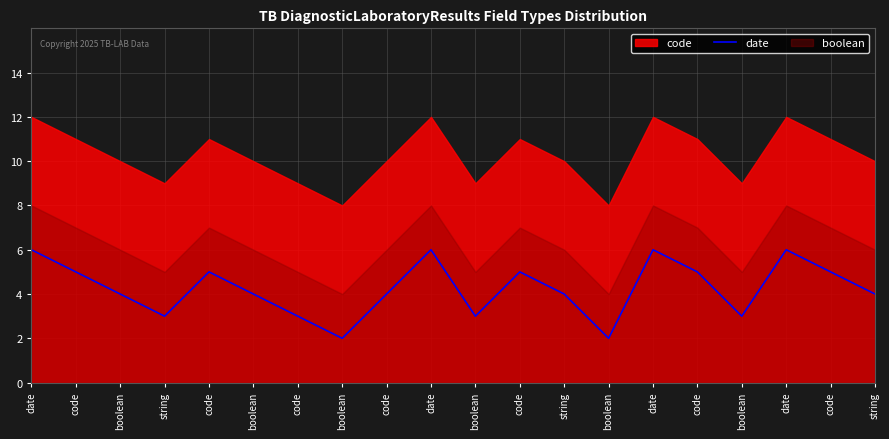

Reading right to left, list all the values displayed in this chart.

4	5	6	3	5	6	2	4	5	3	6	4	2	3	4	5	3	4	5	6